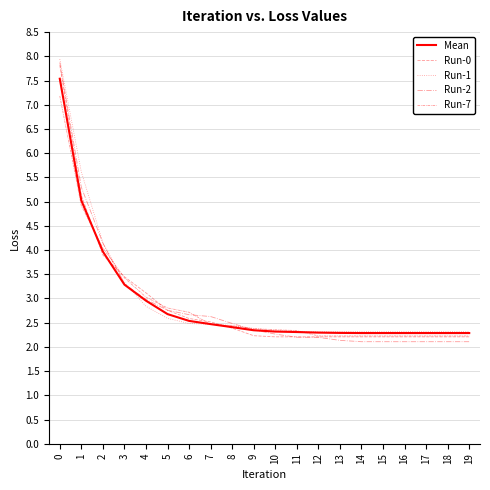

What is the sum of all Run-1 values?

59.4